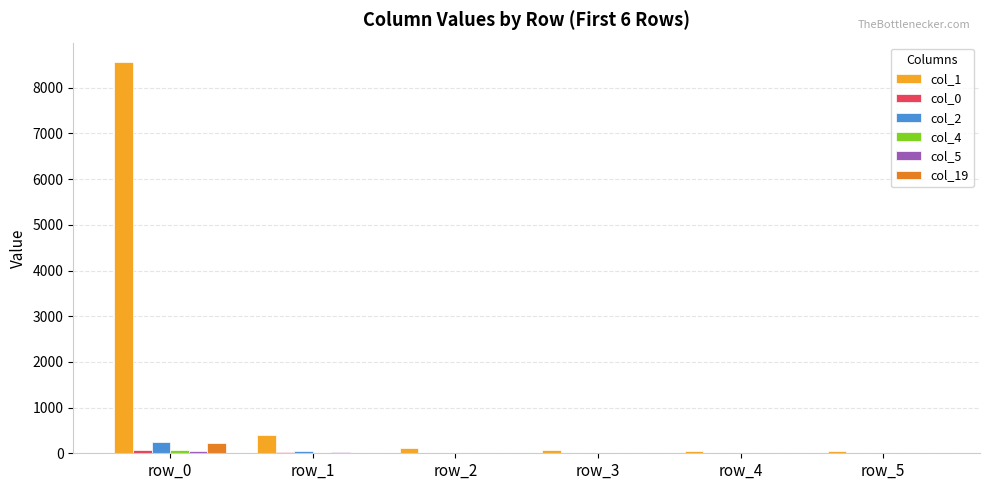

At which category is the sum across all series the highest?

row_0